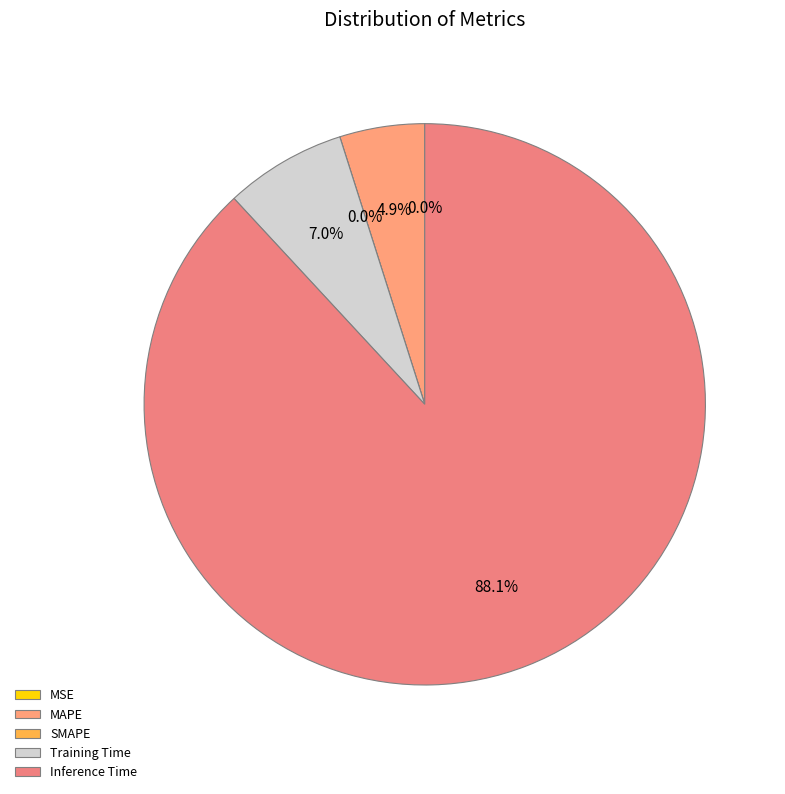

Combined, what portion of the pie is SMAPE and Training Time?

7.0%